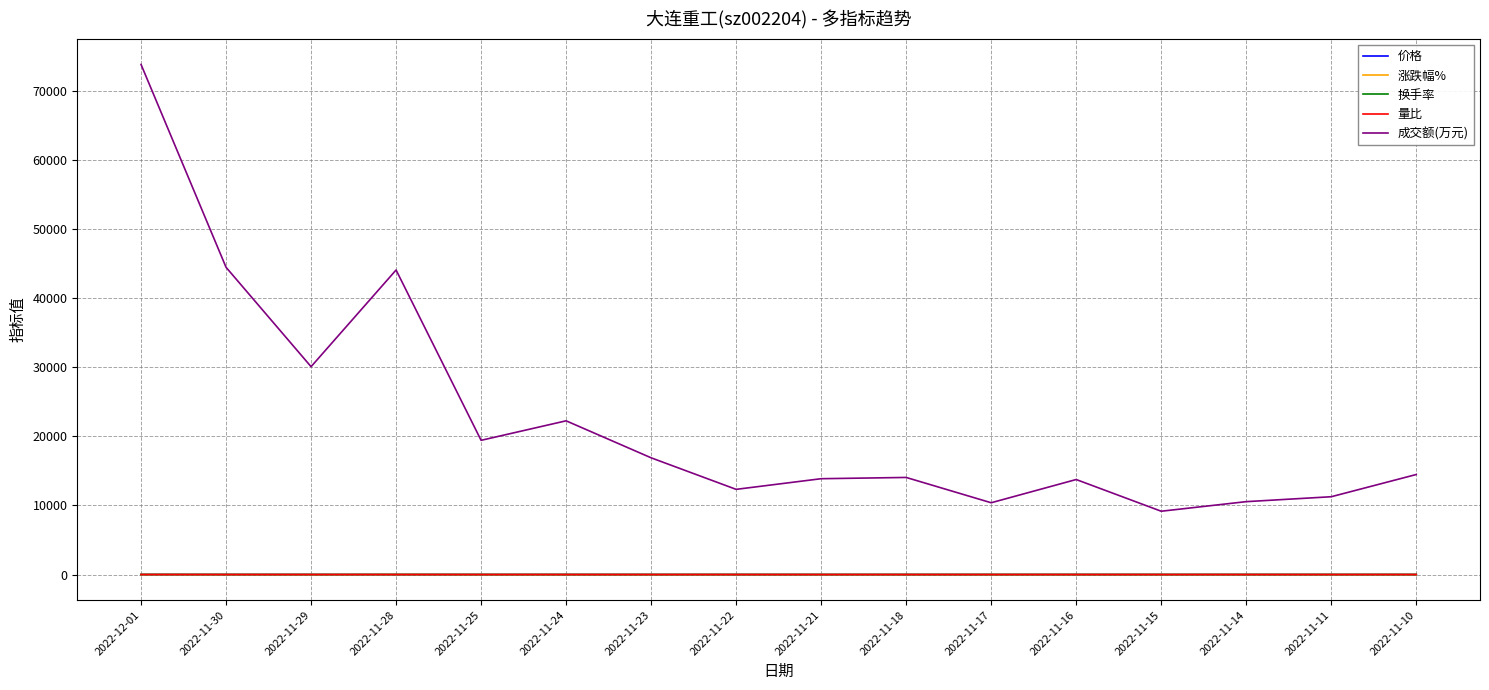

What is the average value of the 涨跌幅% series?

-0.3